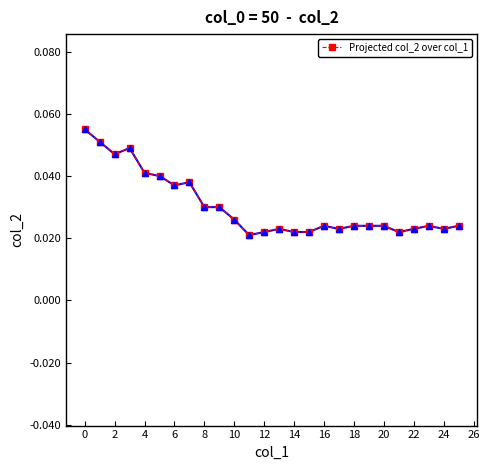

What is the sum of all values?

0.8